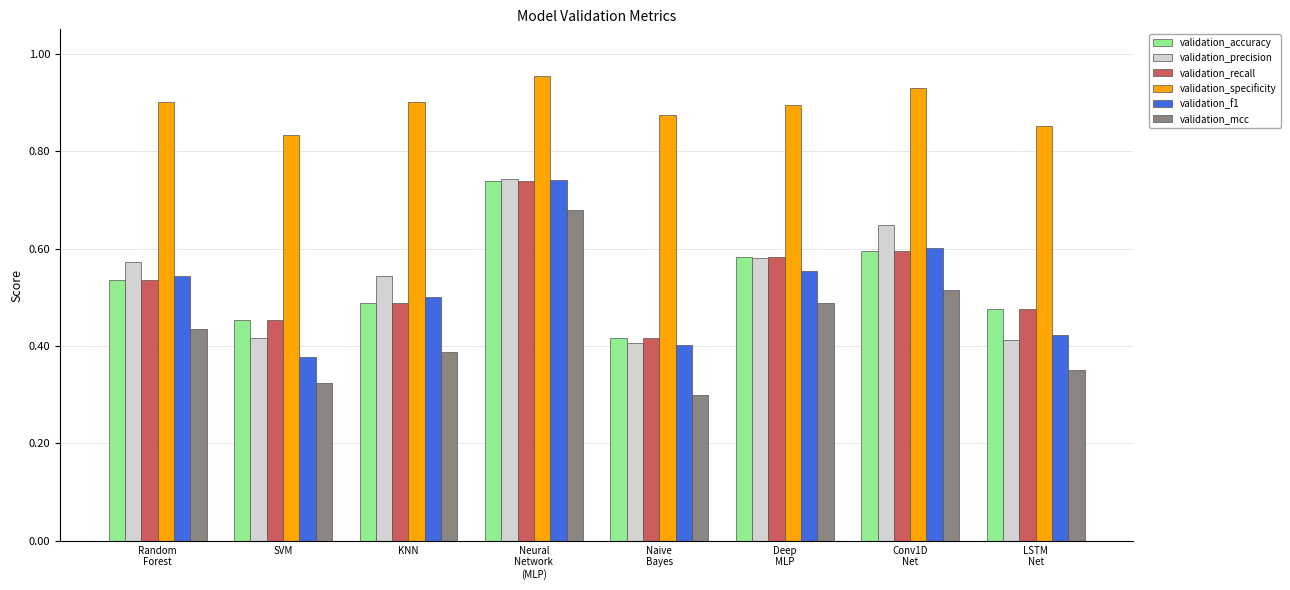

What is the total value across all series at KNN?

3.3